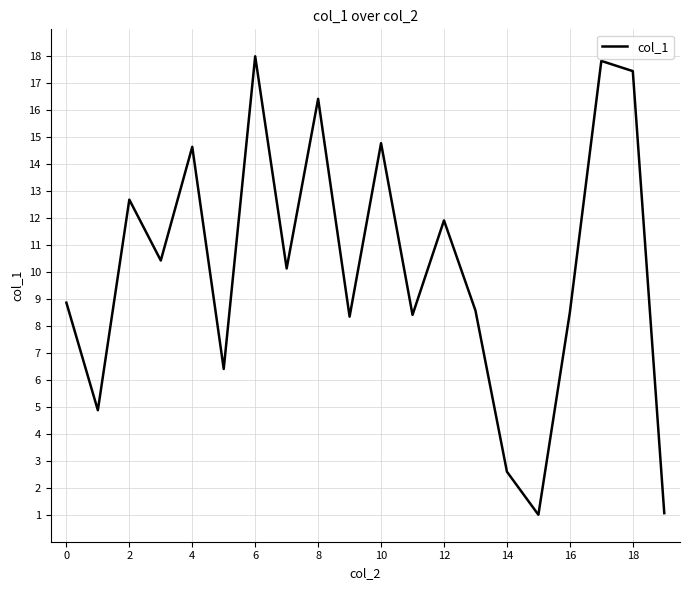

What is the smallest value displayed?

1.0